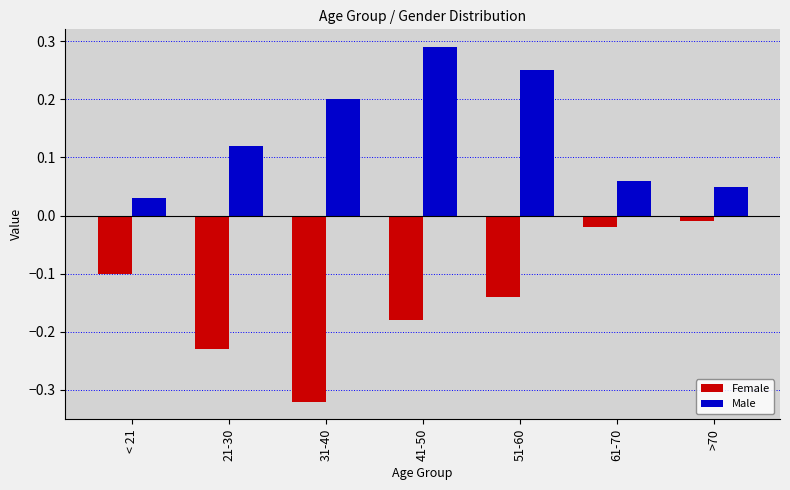

Which category has the highest value in the Female series?

>70